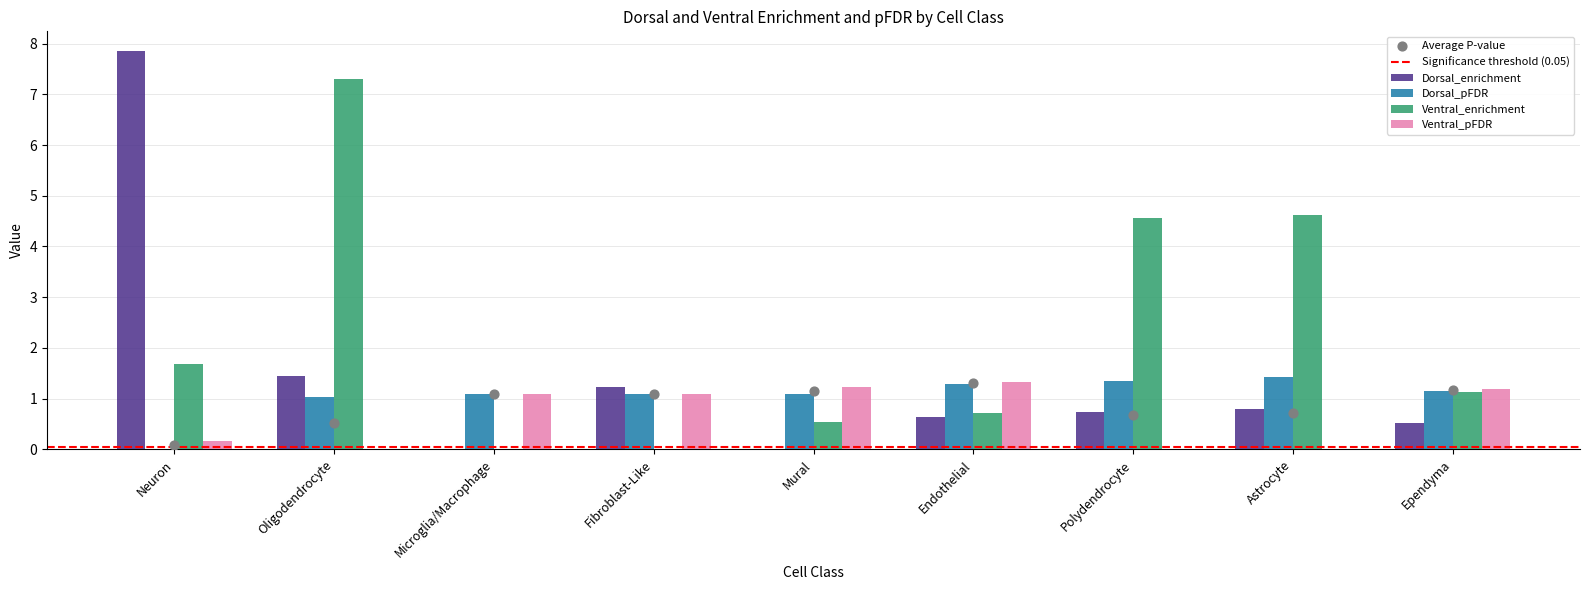

Which series reaches the maximum Y coordinate?

Dorsal_enrichment